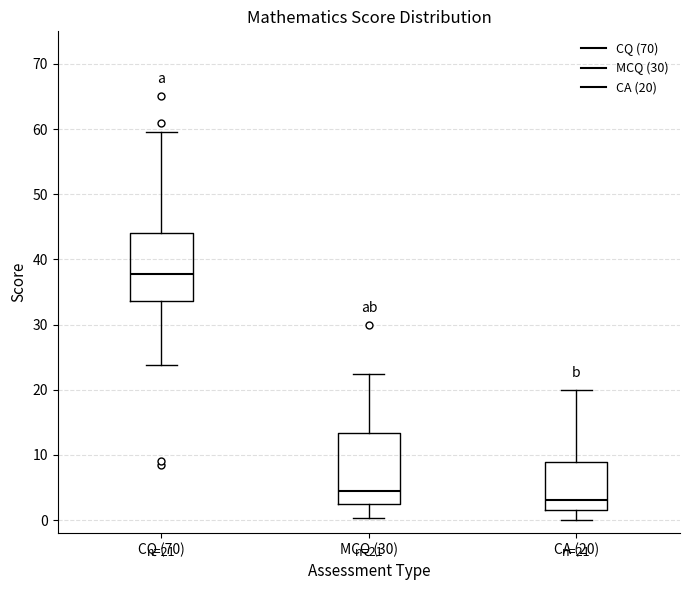

Which box has the highest median line?

CQ (70)